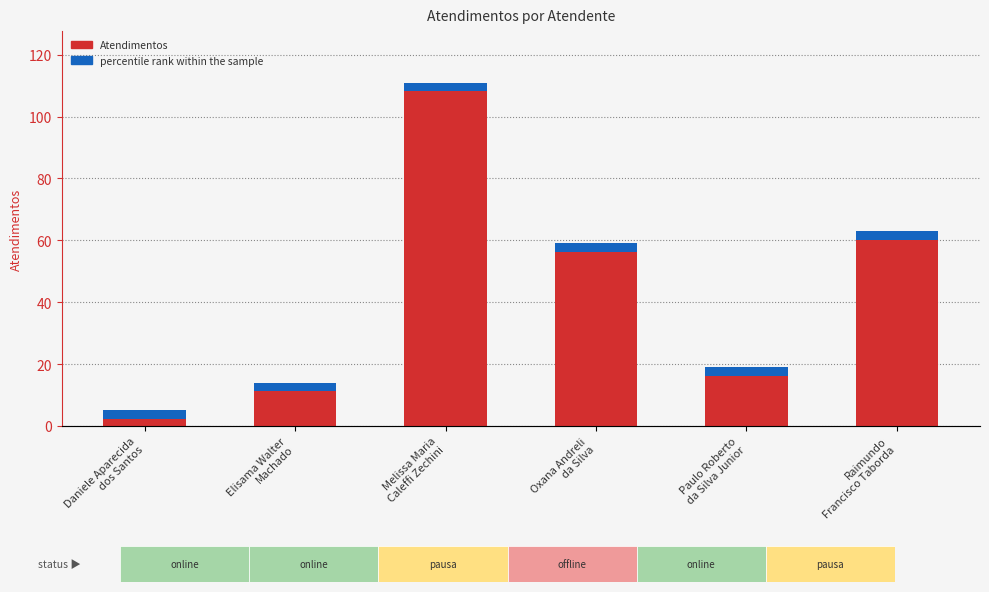

True or false: the data shows 9 at Paulo Roberto
da Silva Junior.

False